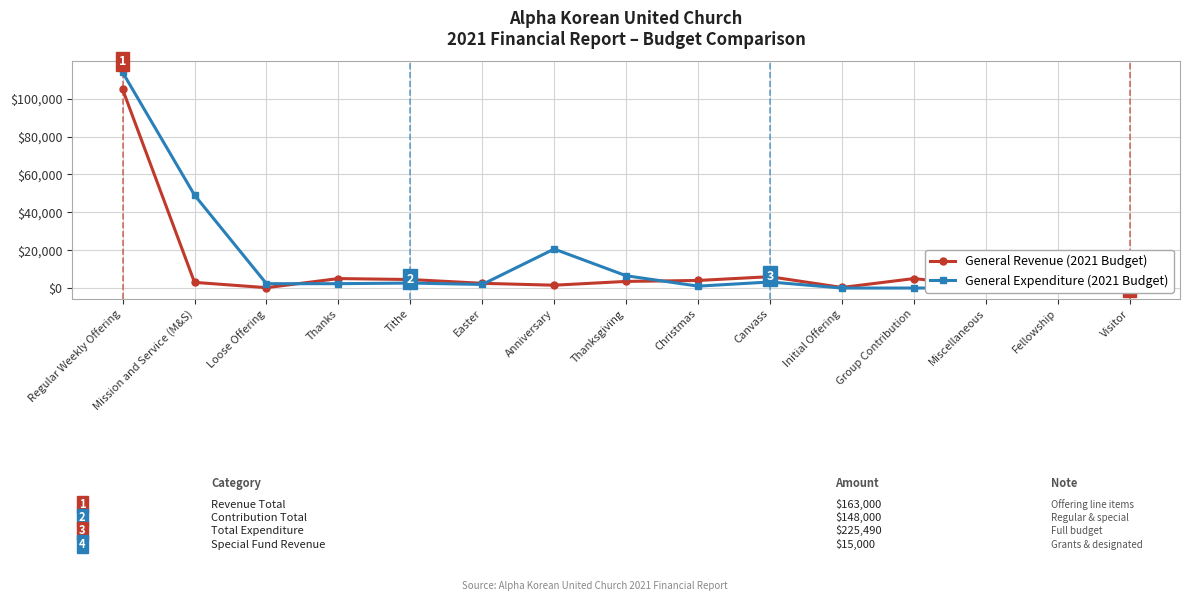

Is it true that General Expenditure (2021 Budget) equals 1403.7 at Tithe?

False